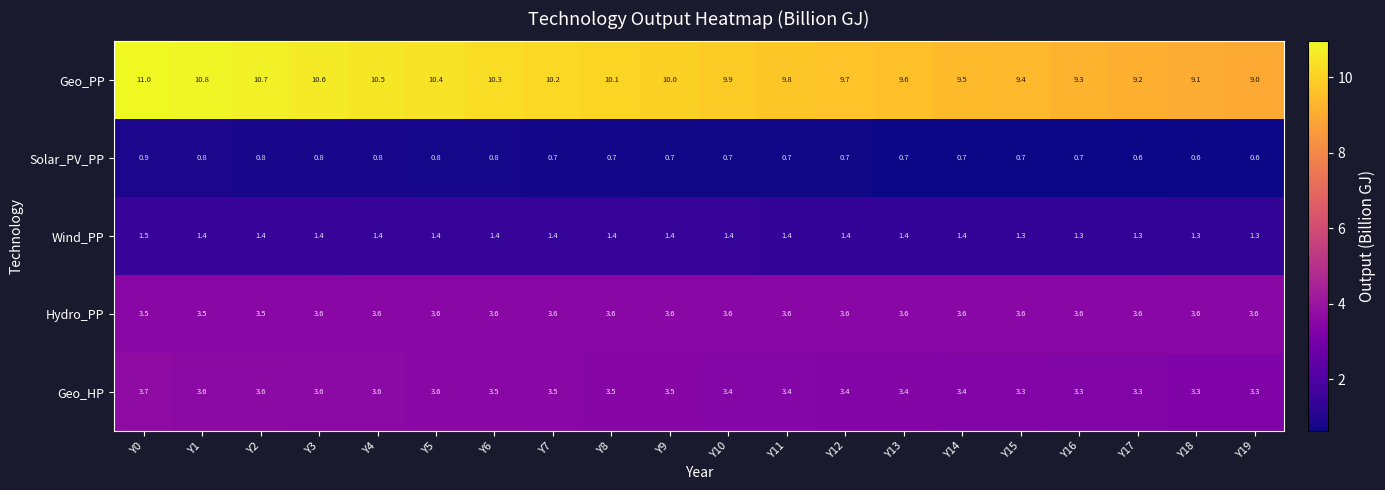

Rank the series by their maximum value, from highest to lowest.

Geo_PP, Geo_HP, Hydro_PP, Wind_PP, Solar_PV_PP